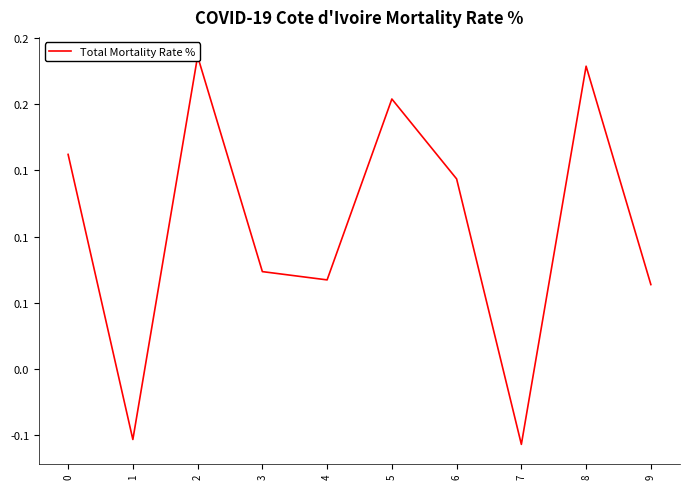

How many data points are less than 0?

2